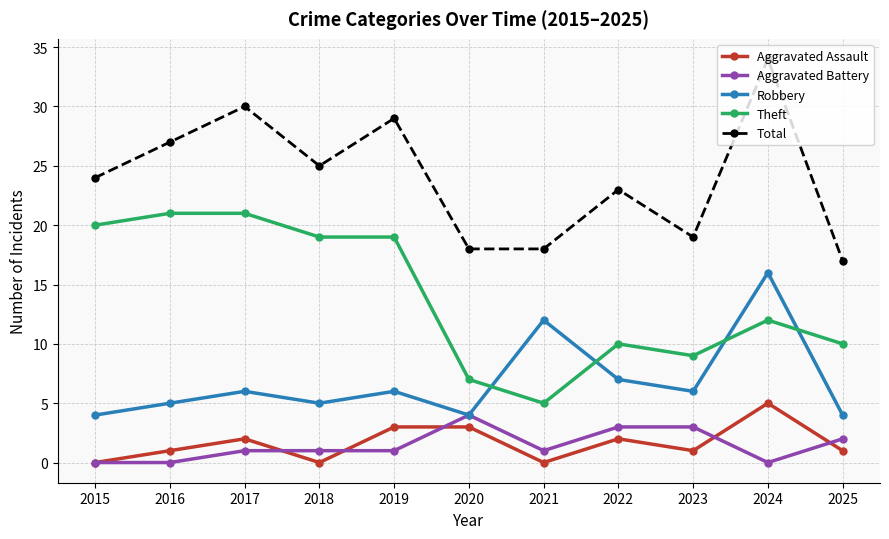

Which category has the highest value across all series?

2024